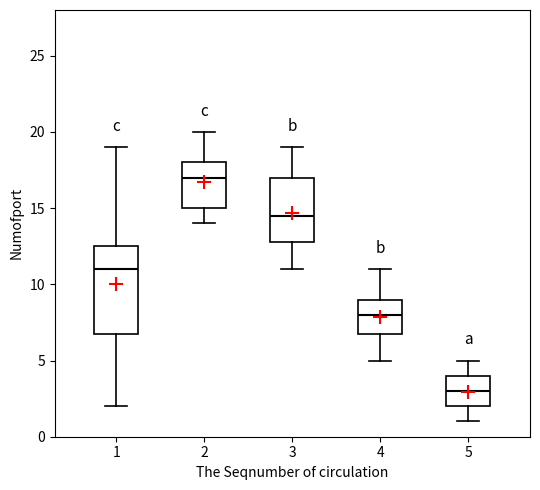

Which box is the tallest, from its lower edge to its upper edge?

1